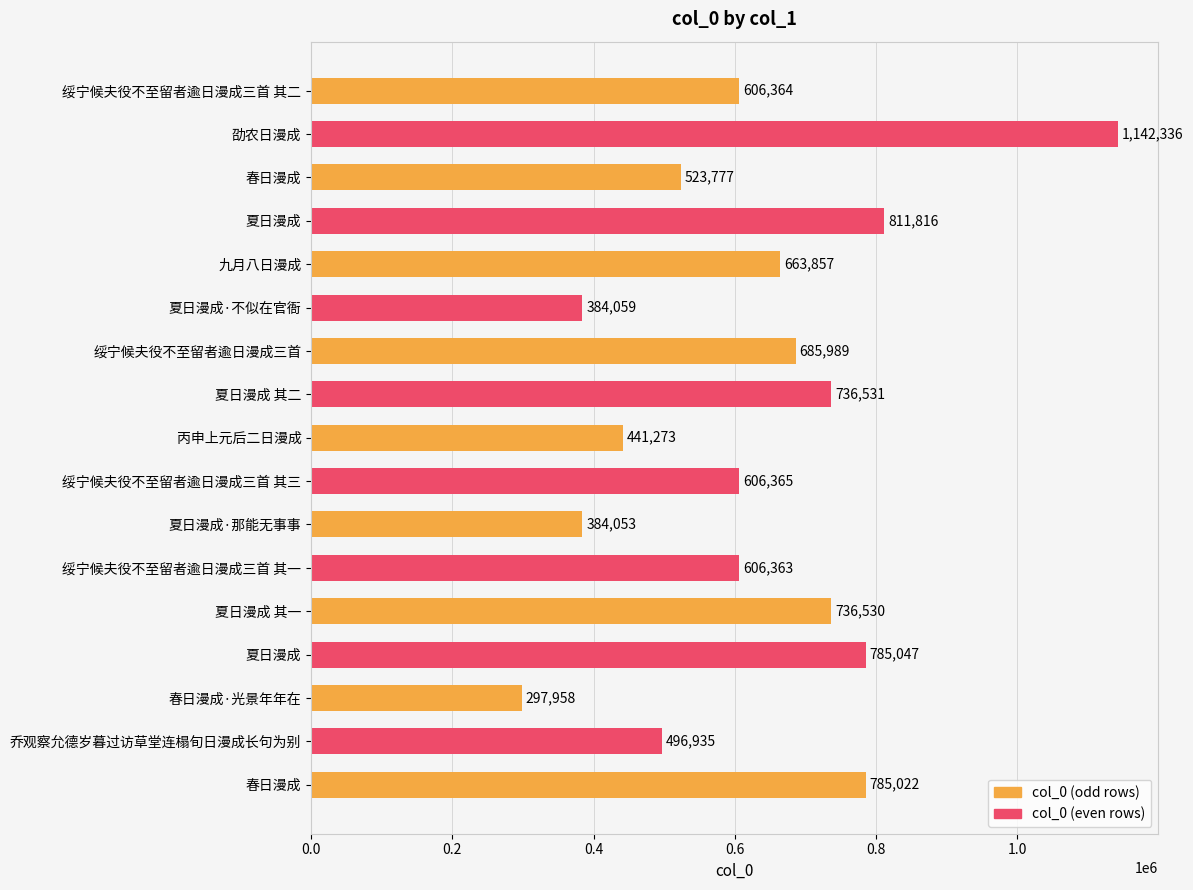

How many series are shown in this chart?

1